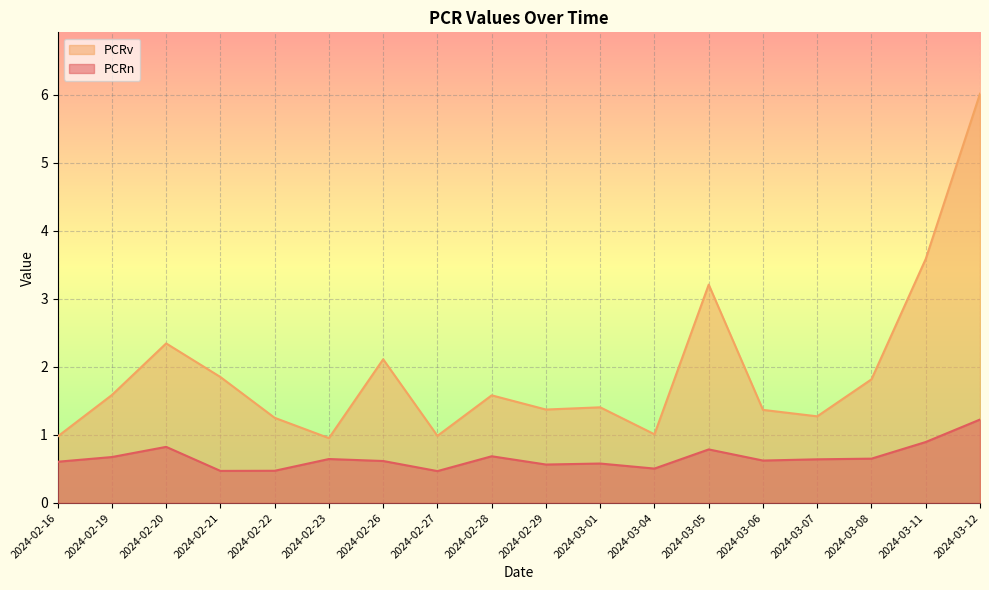

True or false: PCRv has a value of 1.3 at 2024-03-07.

True